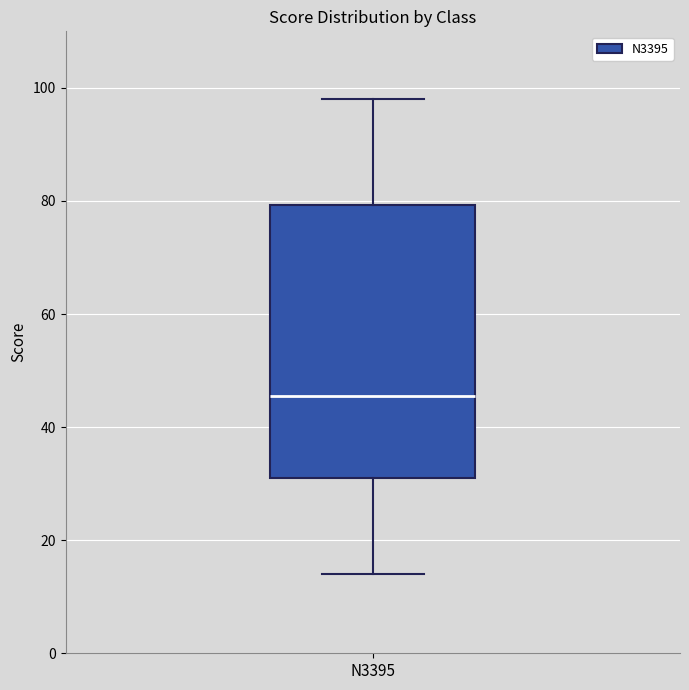

Where does the median line of the box for N3395 sit on the y-axis? The values are not printed on the chart, so give them approximately, as read against the axis.

46